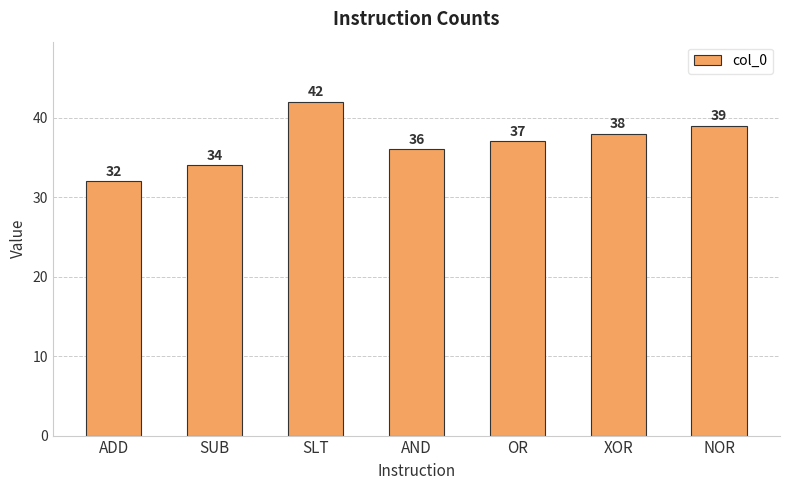

Is it true that the value at NOR is 55?

False